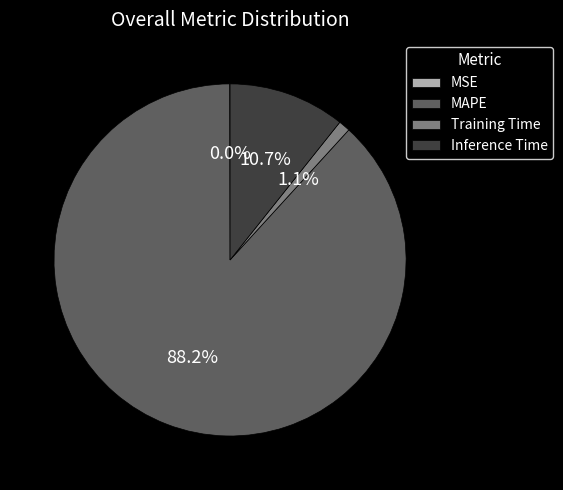

Is there a majority slice in this chart?

Yes